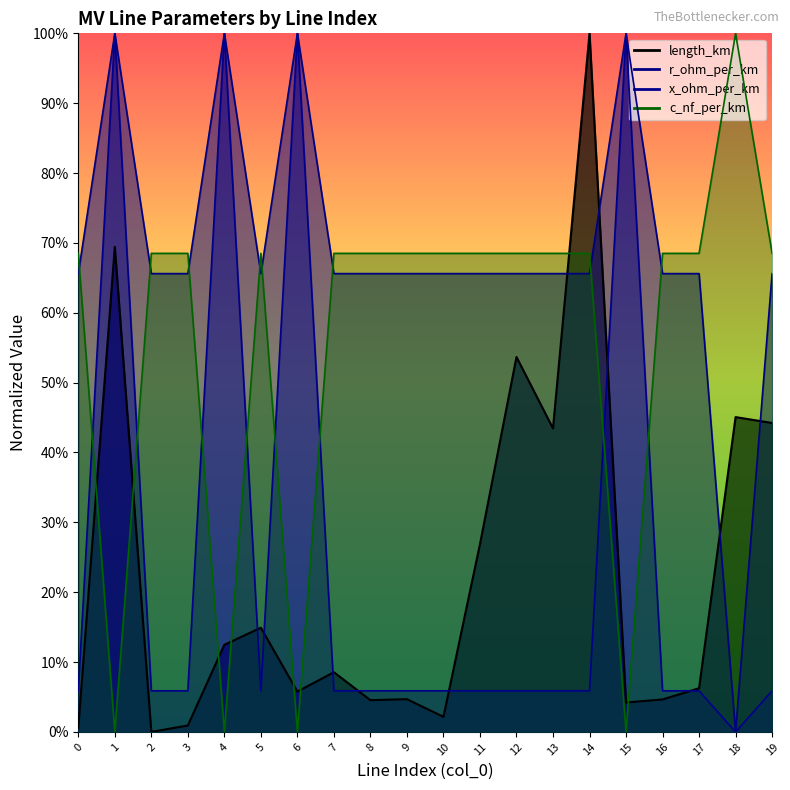

What is the sum of all c_nf_per_km values?

11.3